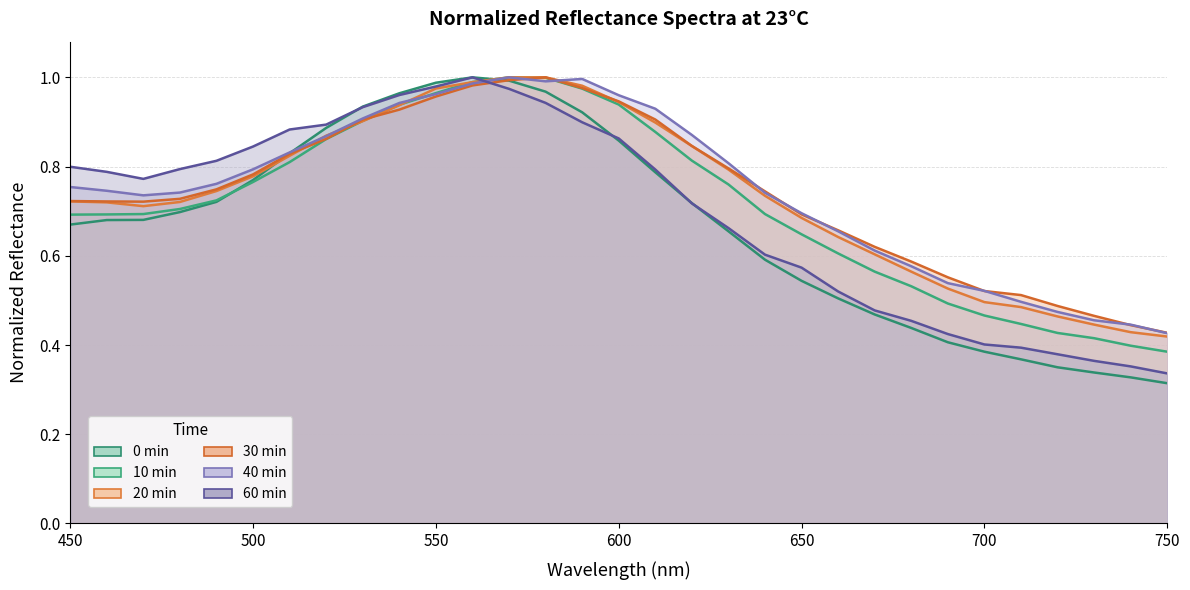

Is it true that 23 60min_normalized equals 0.6 at 700?

False